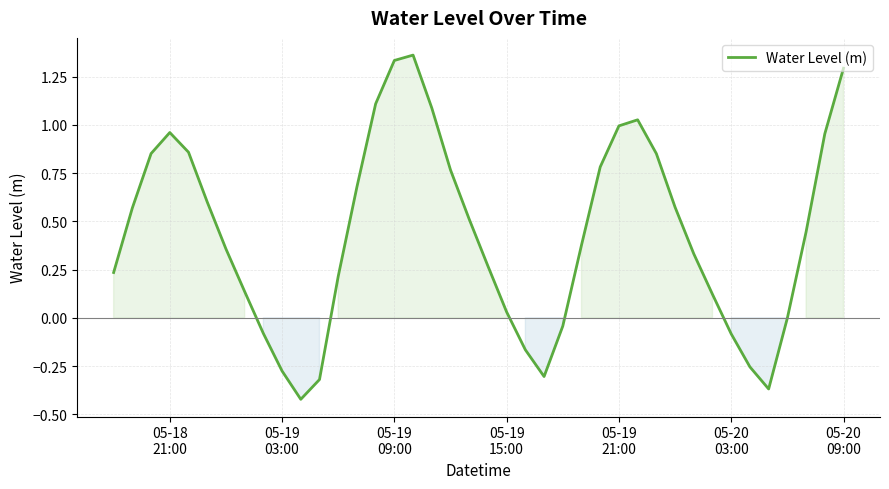

What is the difference between the maximum and minimum values?

1.8